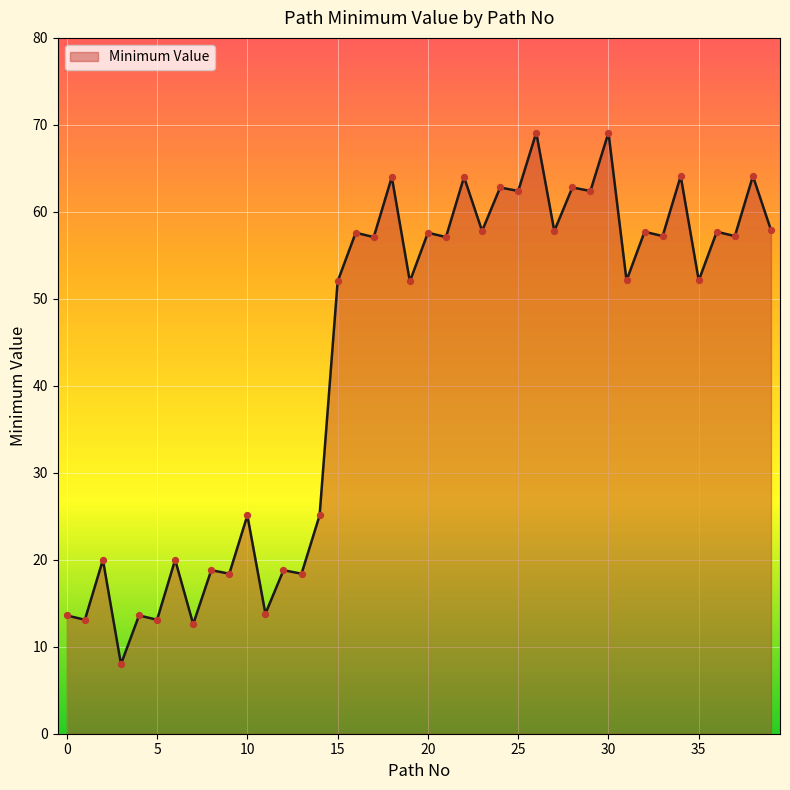

What is the smallest value displayed?

8.0